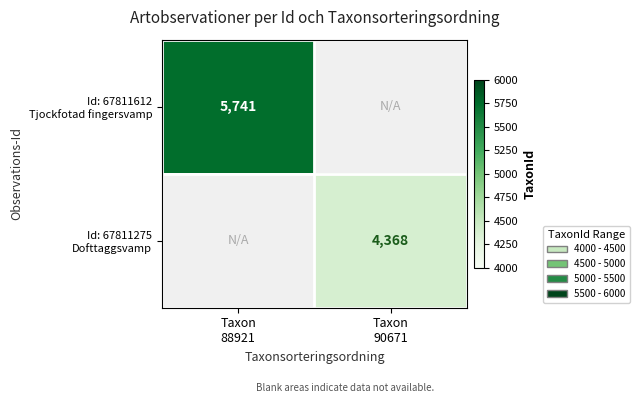

What is the approximate value of Id: 67811612 Tjockfotad fingersvamp at Taxon 88921?

5741.0